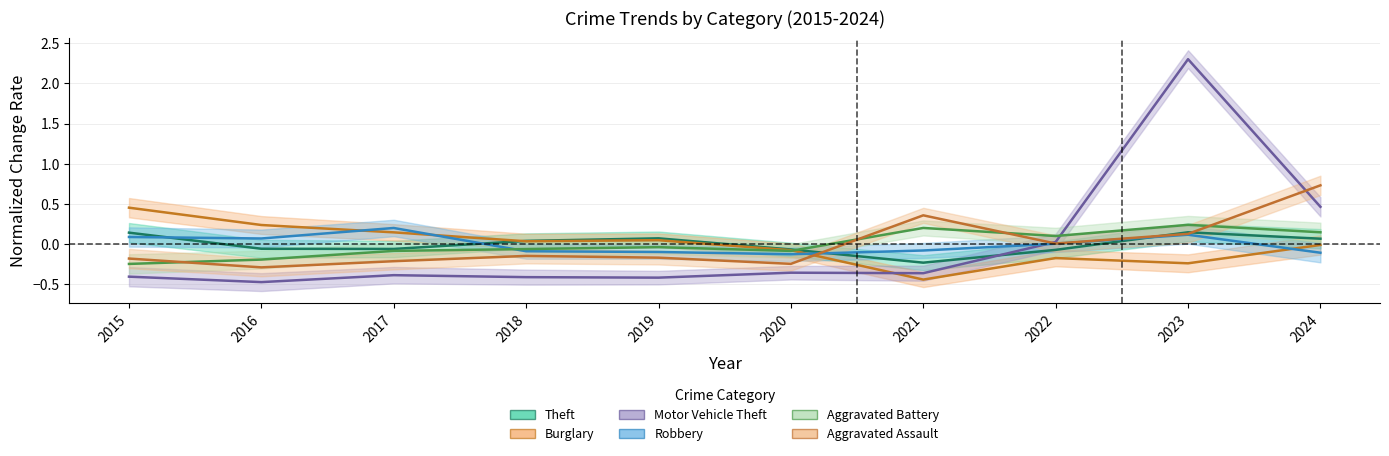

What is the difference between the Robbery values at 2024 and 2022?

0.1